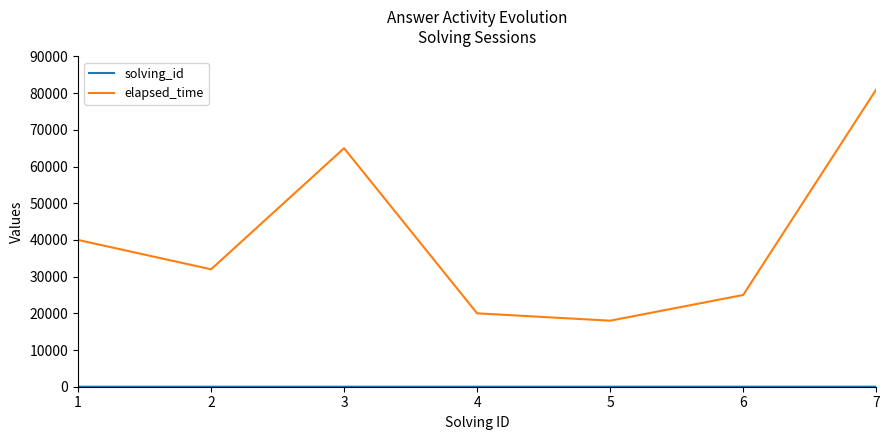

What is the highest value of the elapsed_time series?

81000